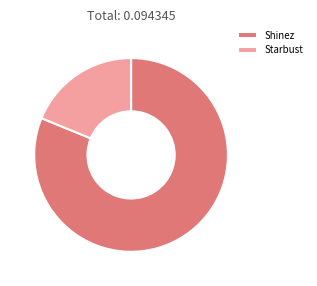

Is the sum of Shinez and Starbust greater than half?

Yes